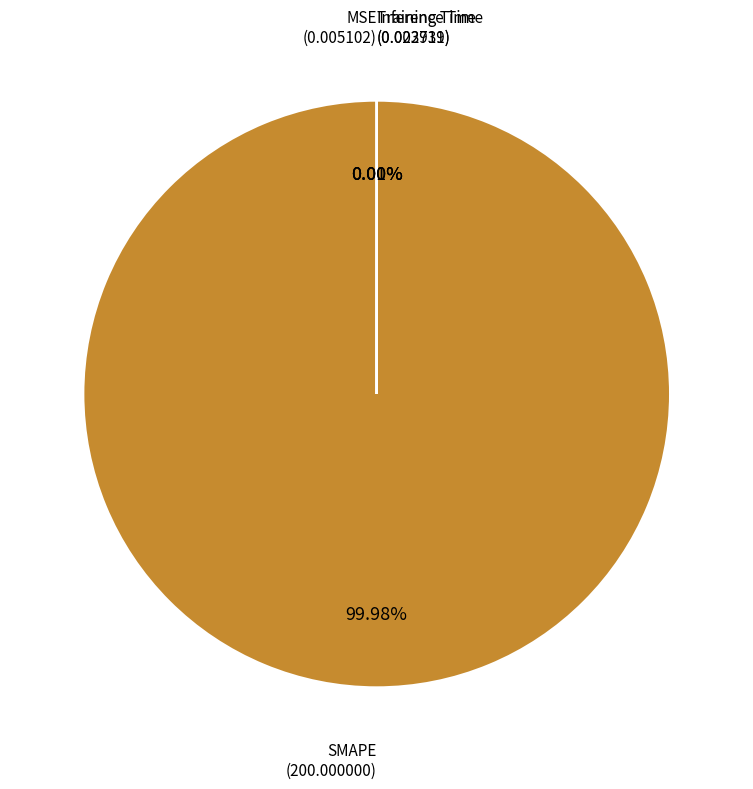

Is there any slice that represents more than half of the pie?

Yes